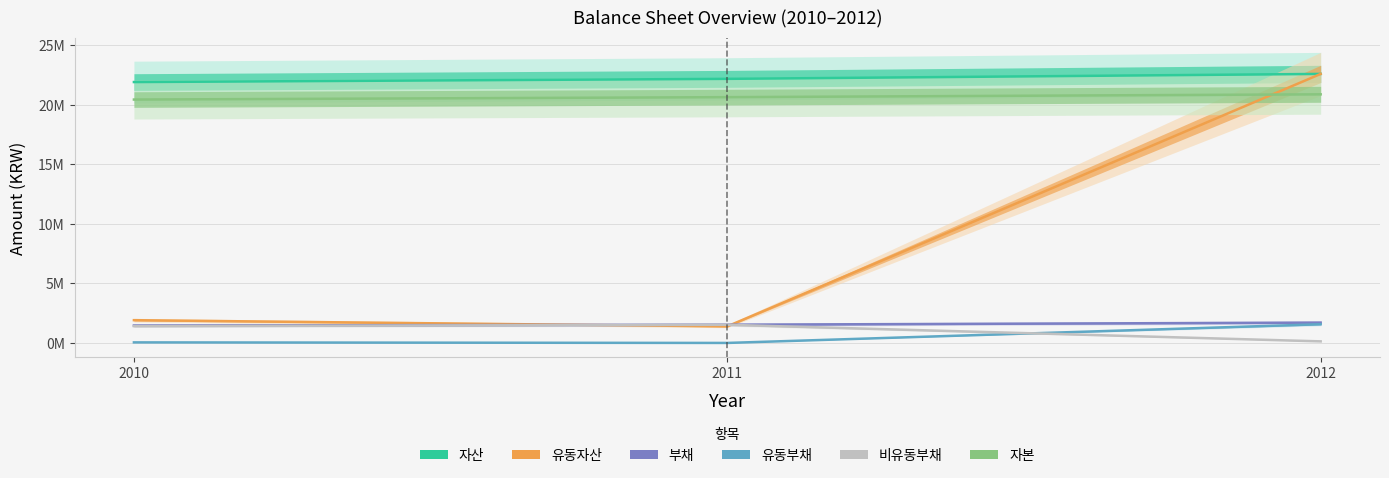

The 유동자산 series shows 8769157 at 2012. True or false?

False